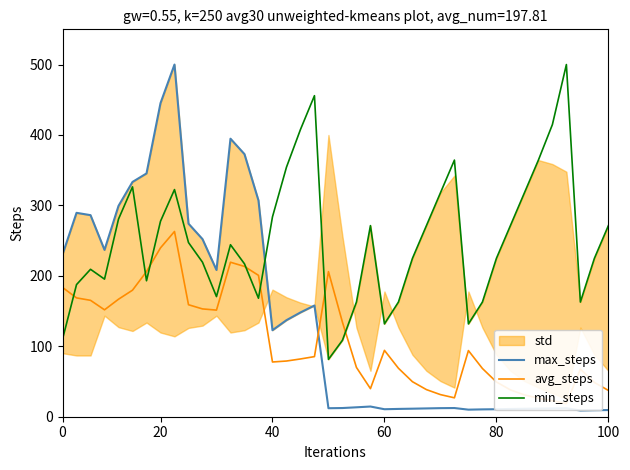

The value of min_steps at 80 is 224.8. True or false?

True